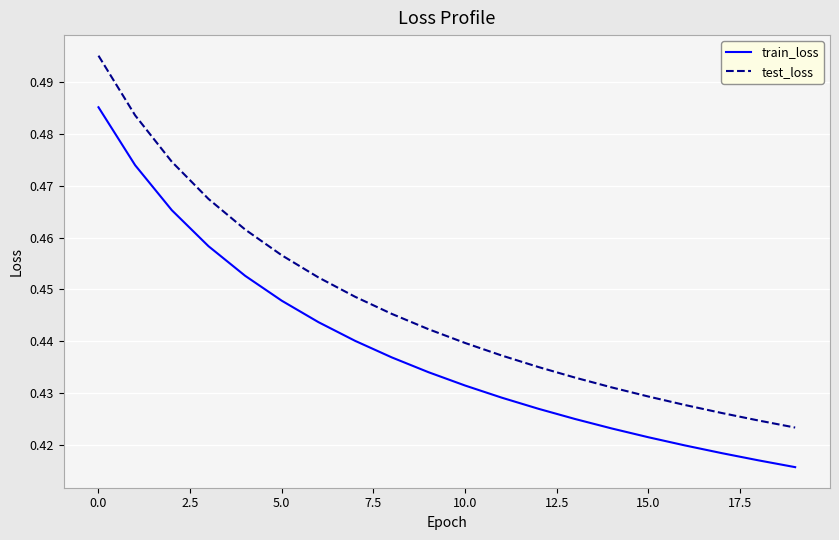

How many test_loss values are between 0 and 1?

20